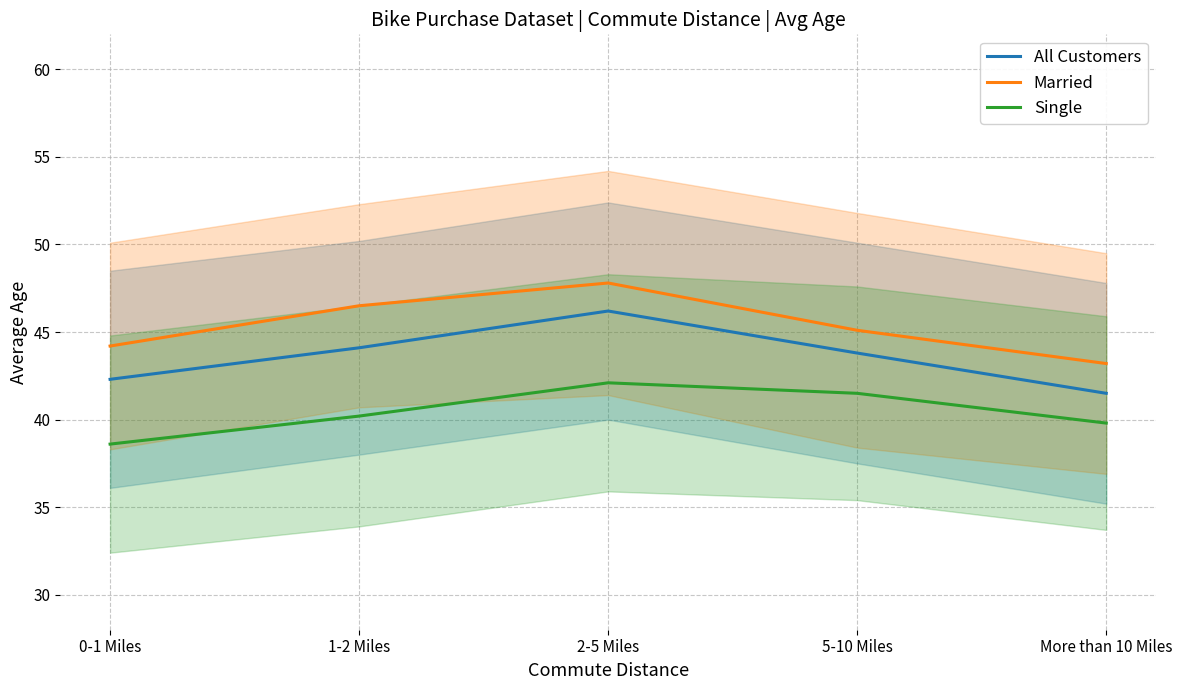

Which series has the largest range (max minus min)?

All Customers